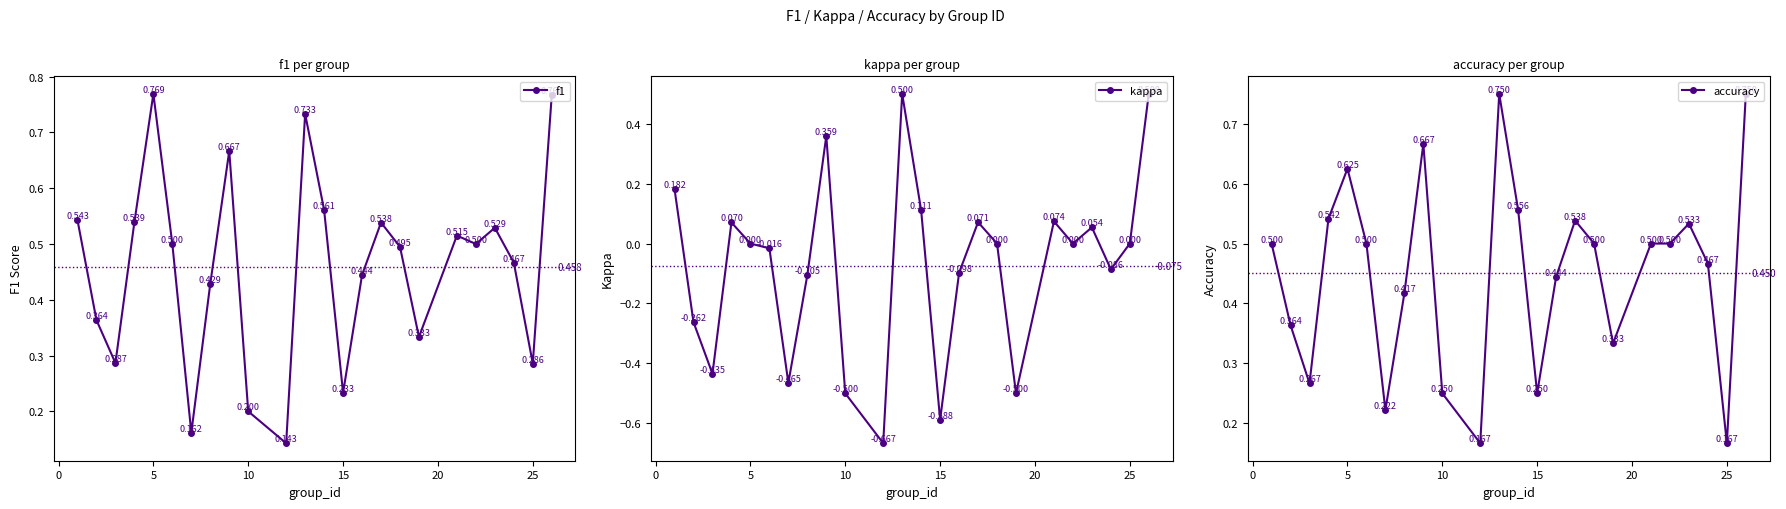

True or false: kappa has more than 1 interior local peaks.

True